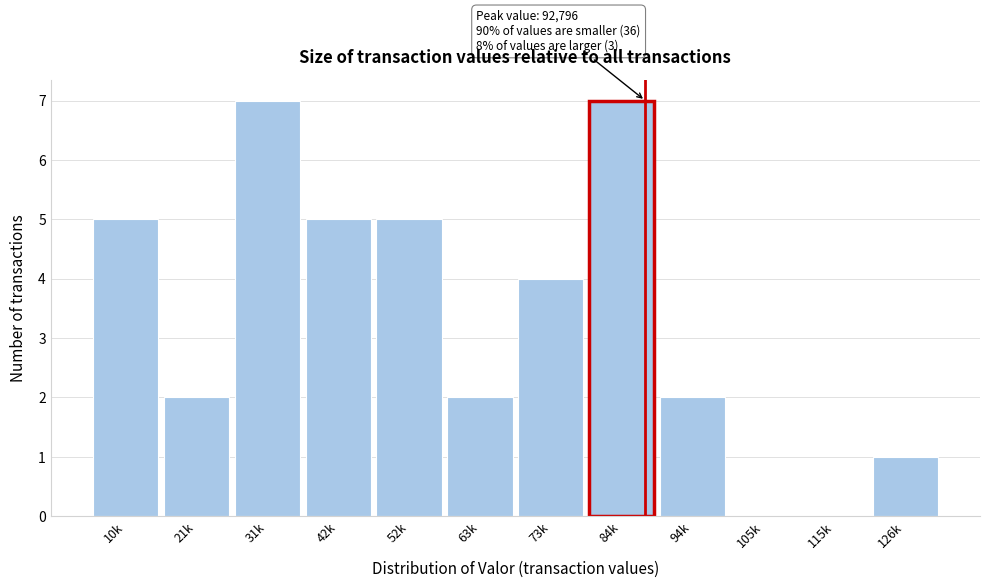

Reading right to left, what are all the values shown in this chart?

126k=1	115k=0	105k=0	94k=2	84k=7	73k=4	63k=2	52k=5	42k=5	31k=7	21k=2	10k=5